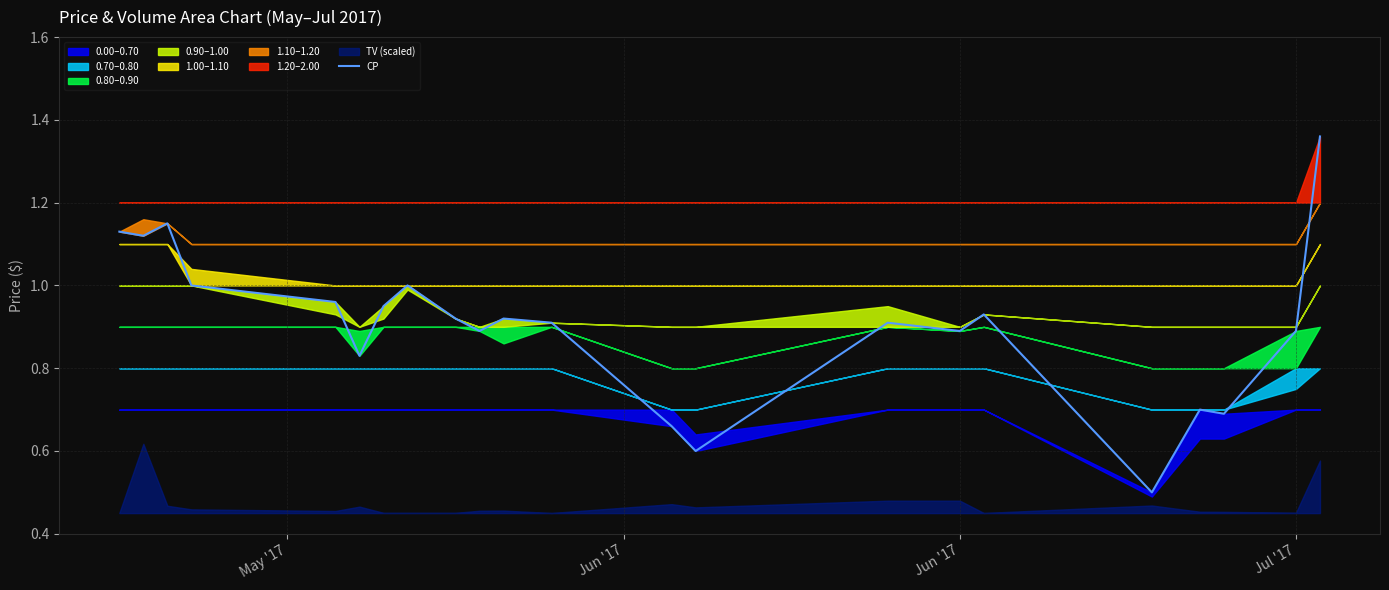

The value of CP at Jun '17 is 0.9. True or false?

True